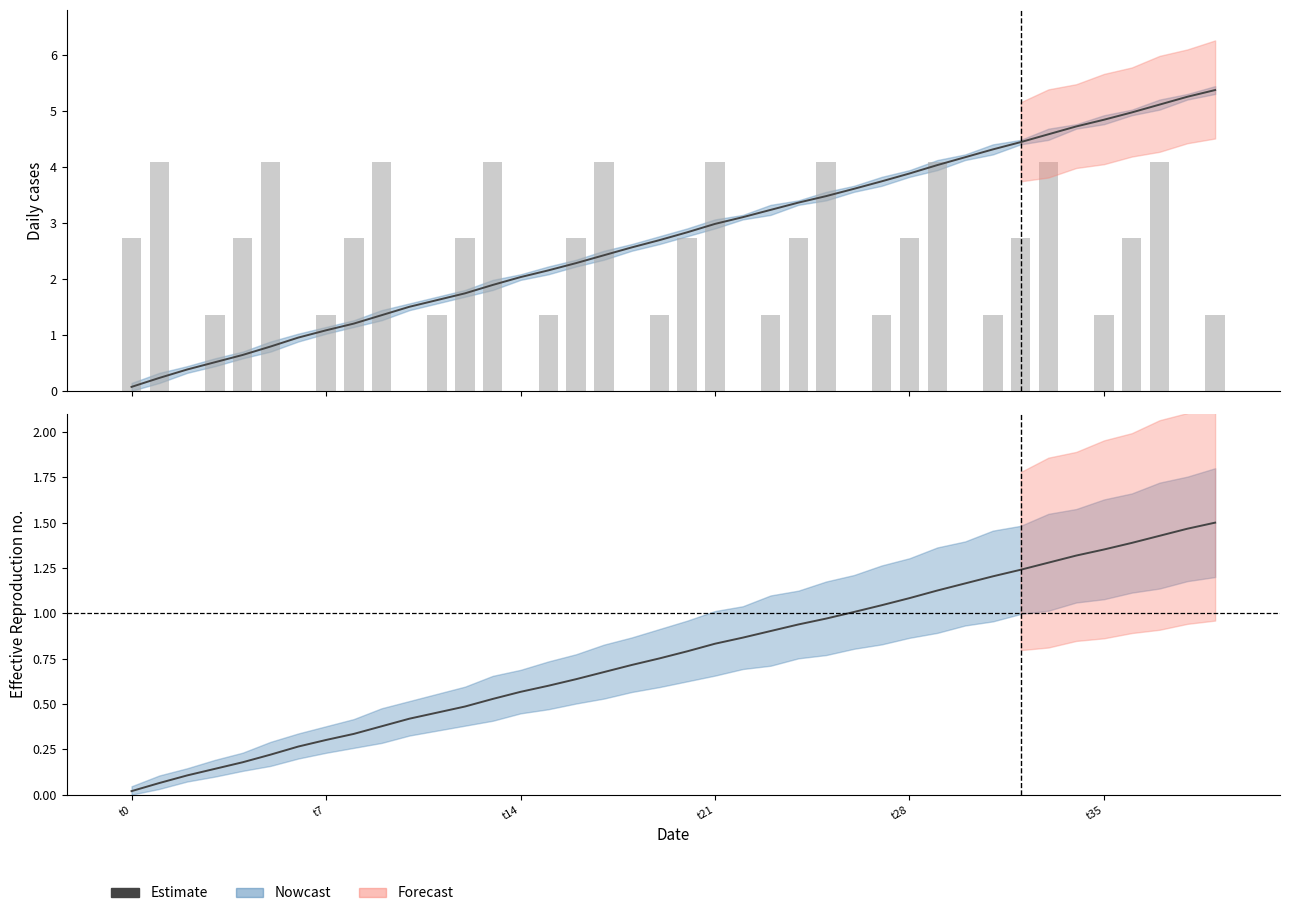

What position from the right is 12?

28